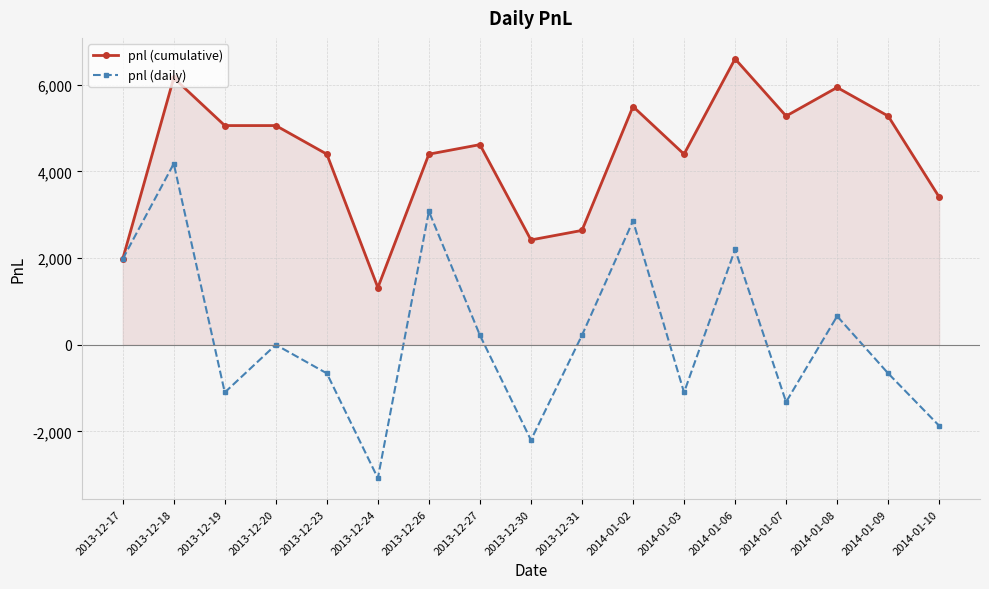

What position from the right is 2013-12-31?

8